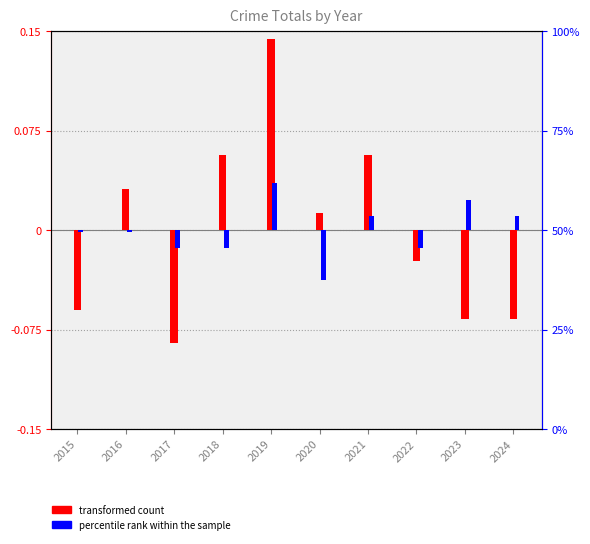

How many groups of bars are there?

10